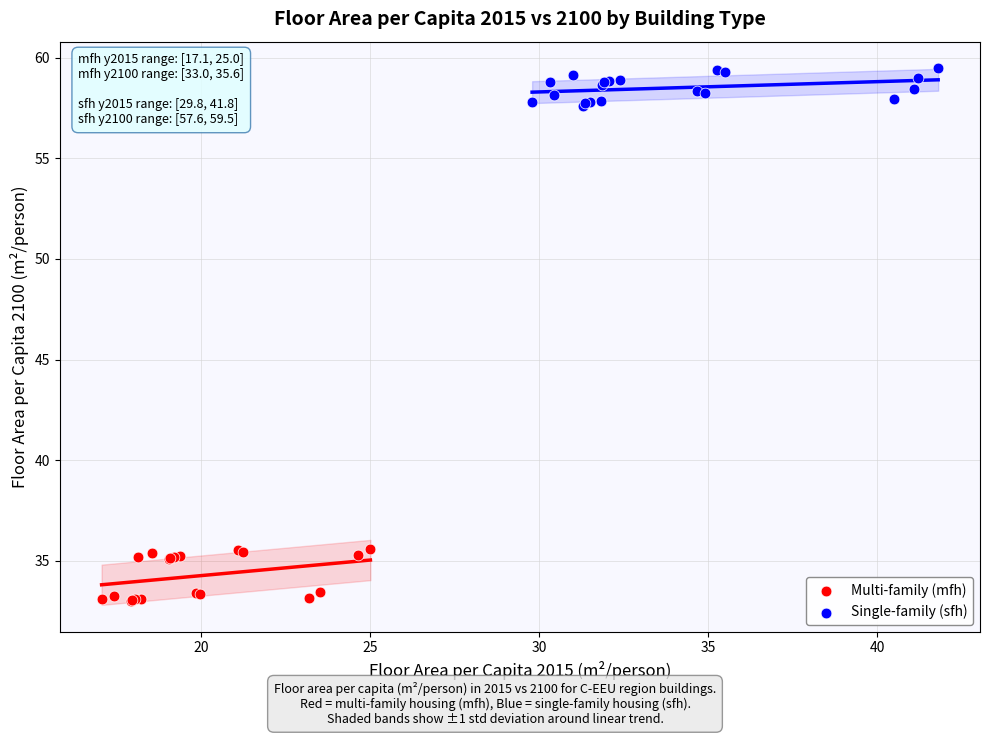

Which series has the widest spread of Y values?

Multi-family (mfh)